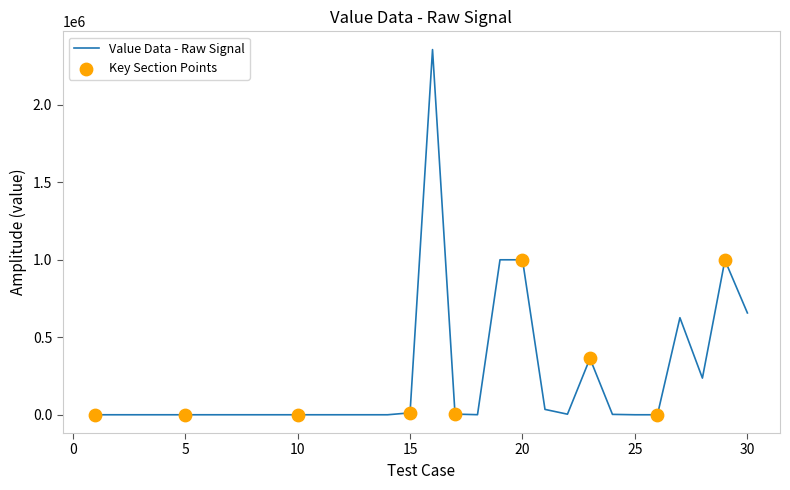

What is the difference between the maximum and minimum values?

2356325